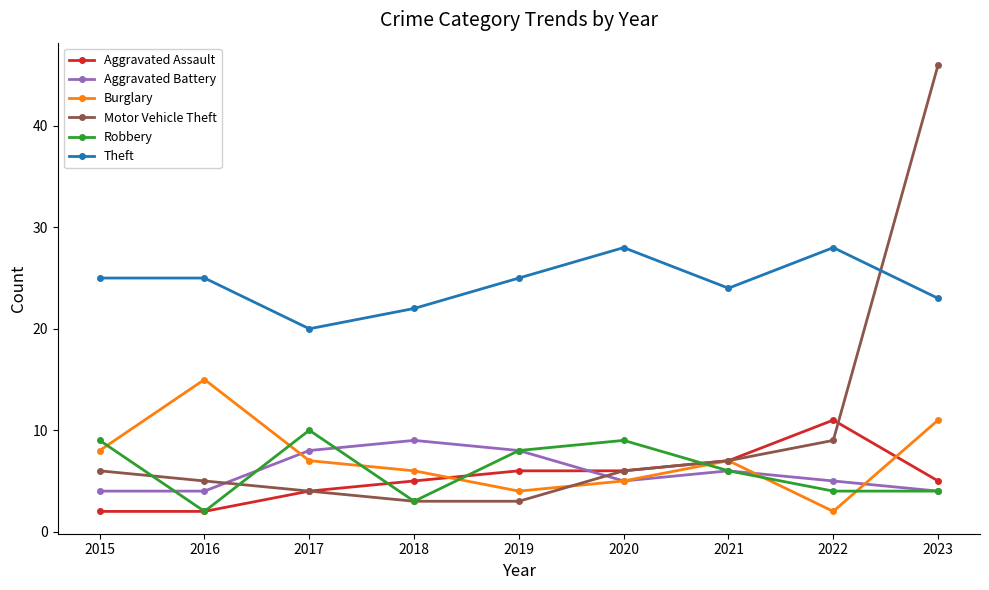

Is this an area chart (filled region under the line)?

No